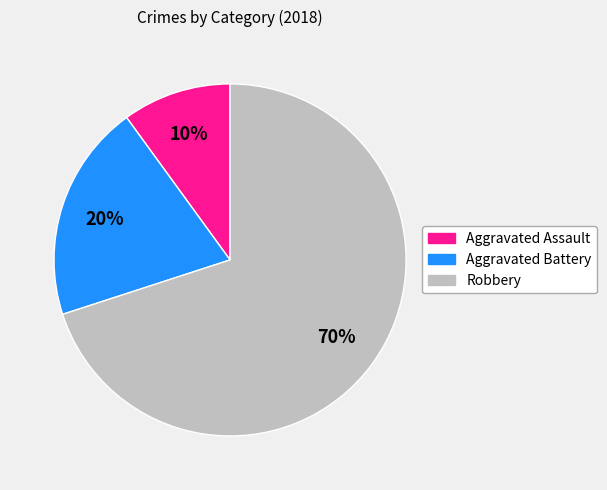

To the nearest percent, what is the combined percentage of Robbery and Aggravated Battery?

90%